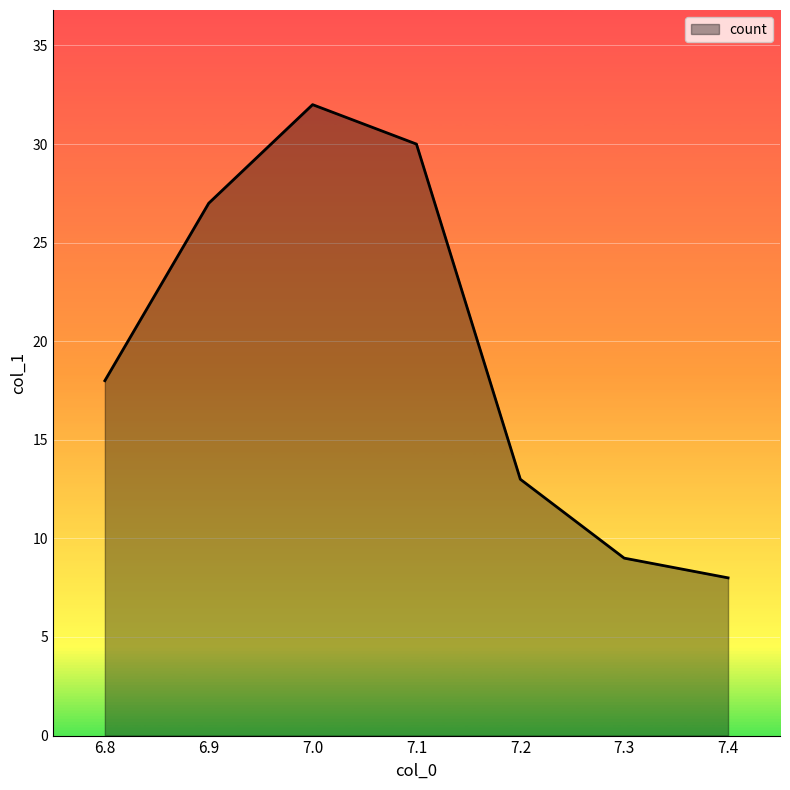

How many lines are shown in the chart?

1